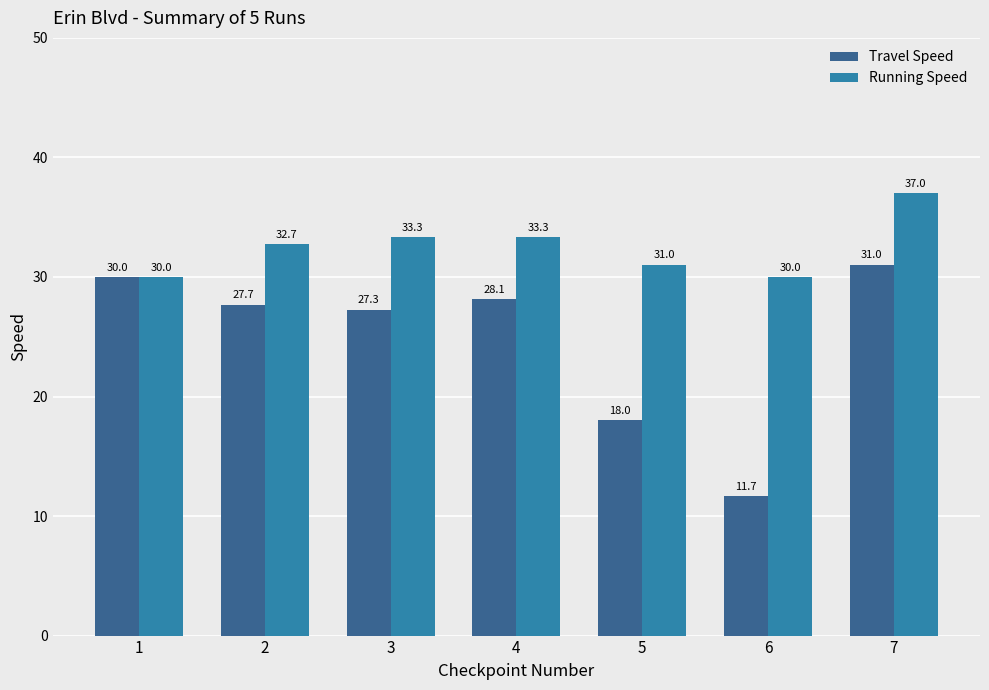

How many values in the Travel Speed series are below 27?

2